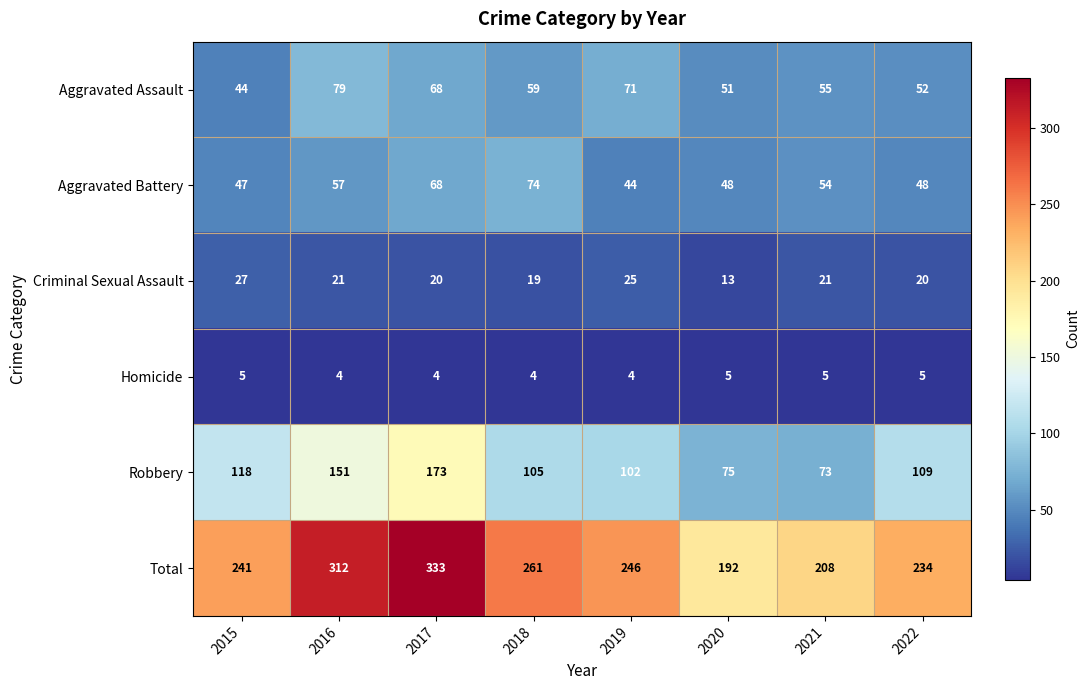

What is the difference between the Total values at 2015 and 2022?

7